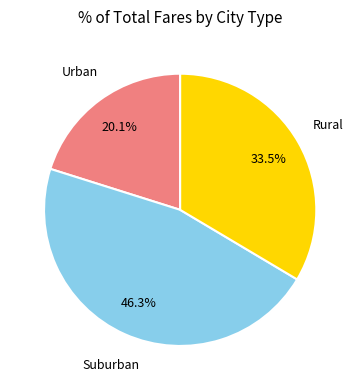

Does any single category account for the majority?

No